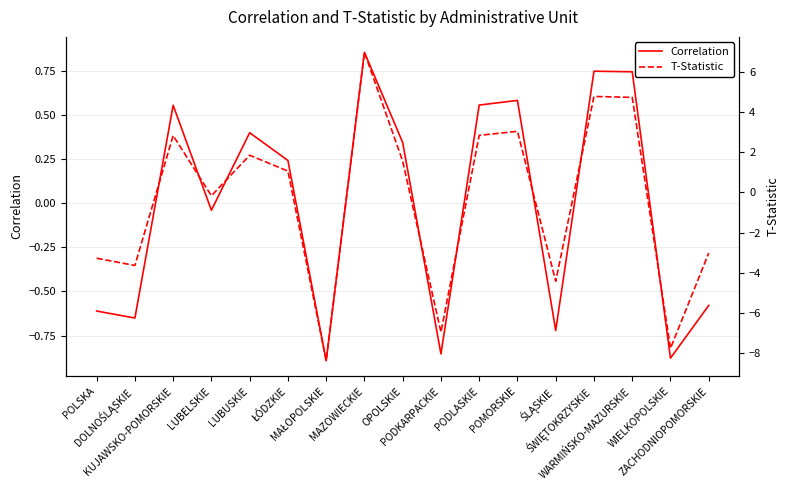

Between which two adjacent categories do Correlation and T-Statistic first intersect?

DOLNOŚLĄSKIE and KUJAWSKO-POMORSKIE